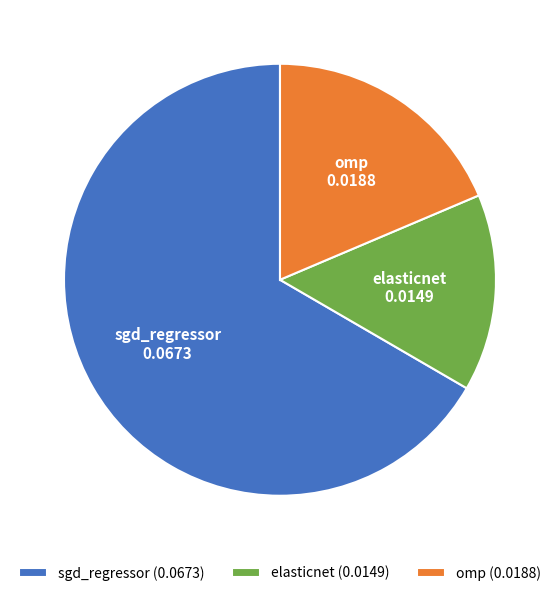

The omp slice represents 27% of the pie. True or false?

False